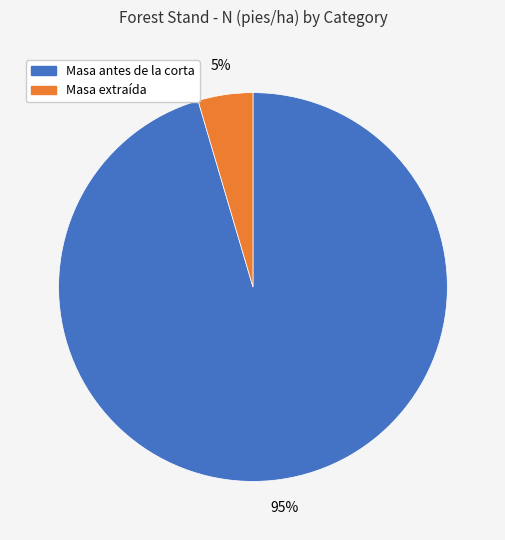

Which has a higher value, Masa antes de la corta or Masa extraída?

Masa antes de la corta